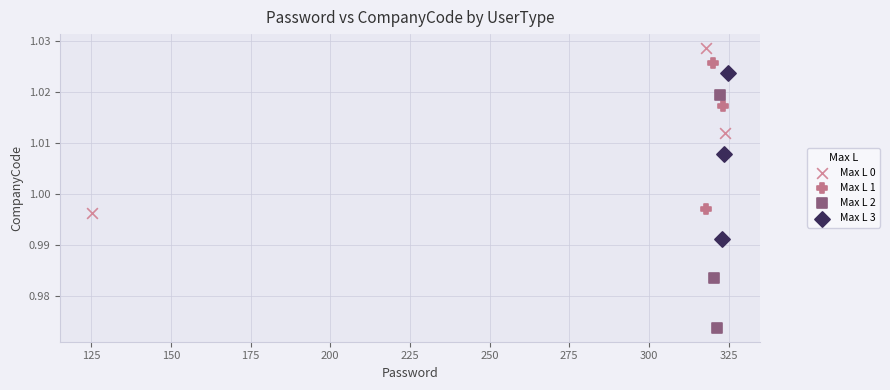

Which series reaches the maximum Y coordinate?

Max L 0